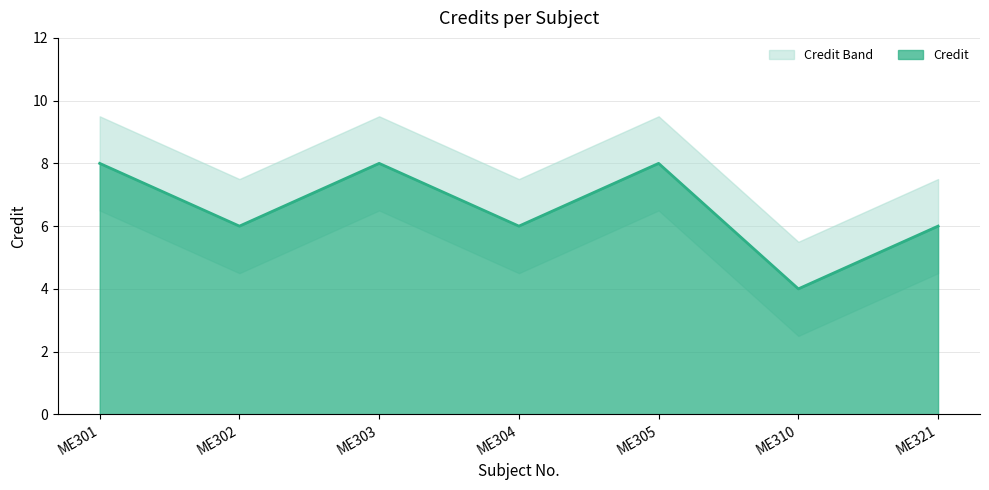

List the labels in order of value, largest first.

ME301, ME303, ME305, ME302, ME304, ME321, ME310